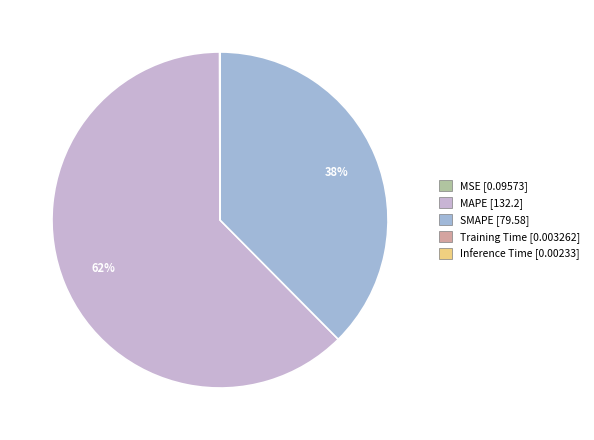

Which category has the biggest portion of the pie?

MAPE